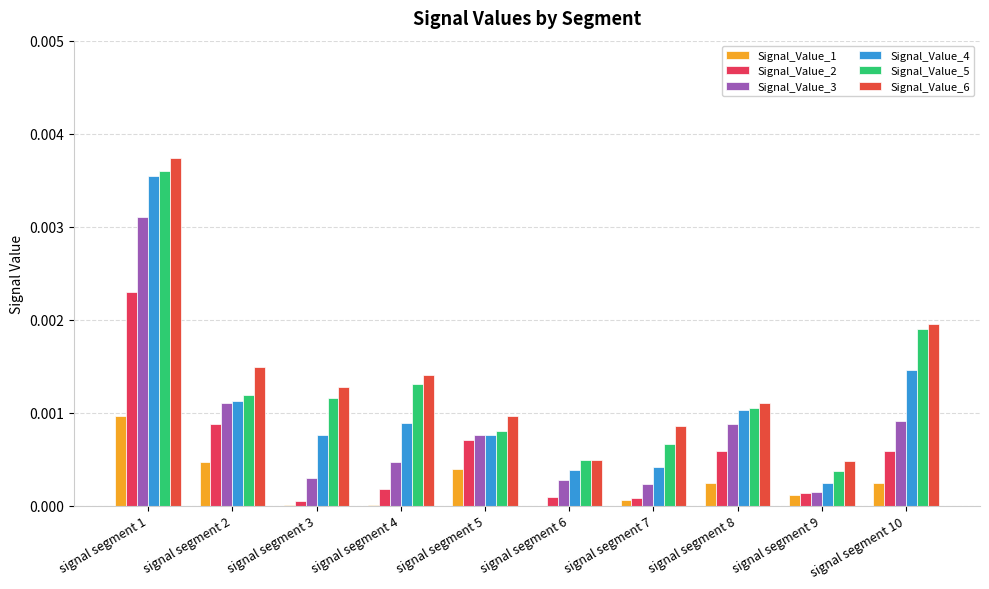

Between signal segment 7 and signal segment 9, which series saw the biggest shift?

Signal_Value_6